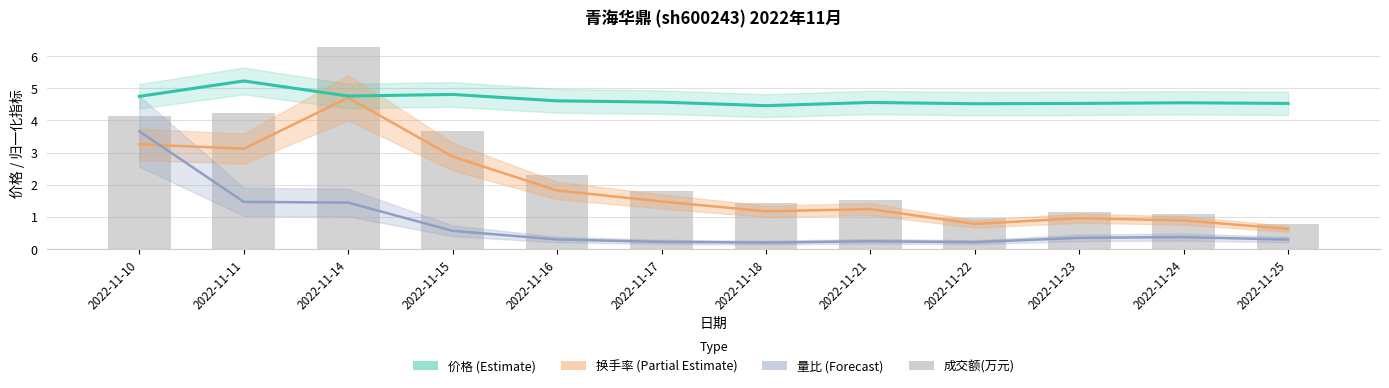

Reading left to right, list all the values displayed in this chart.

价格: 4.8	5.2	4.8	4.8	4.6	4.6	4.5	4.6	4.5	4.5	4.5	4.5
换手率: 3.3	3.1	4.7	2.9	1.8	1.5	1.2	1.2	0.8	1.0	0.9	0.6
量比: 3.7	1.5	1.4	0.6	0.3	0.2	0.2	0.2	0.2	0.3	0.4	0.3
成交额(万元): 4.1	4.2	6.3	3.7	2.3	1.8	1.4	1.5	0.9	1.2	1.1	0.8